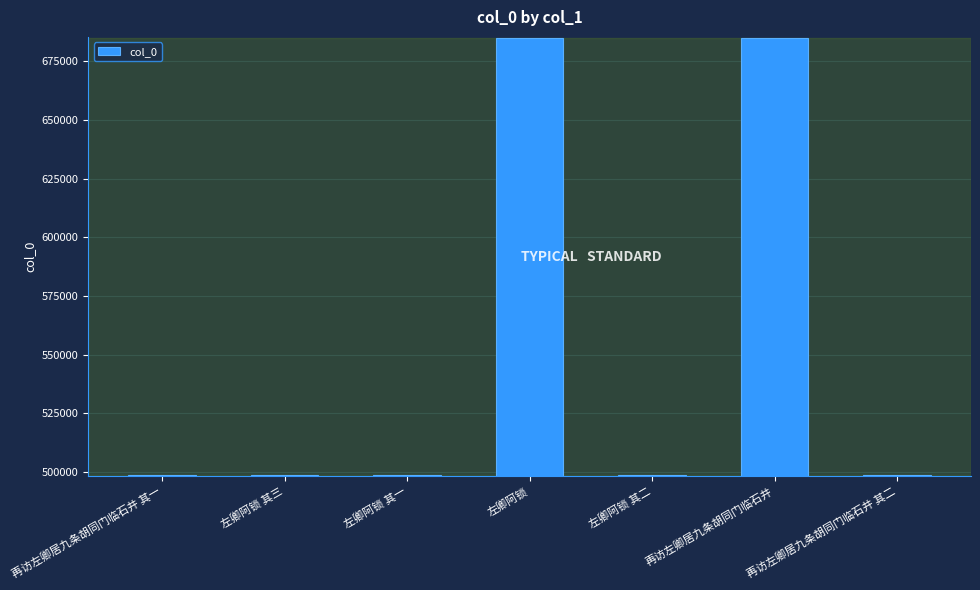

What is the label of the 2nd bar from the right?

再访左卿居九条胡同门临石井